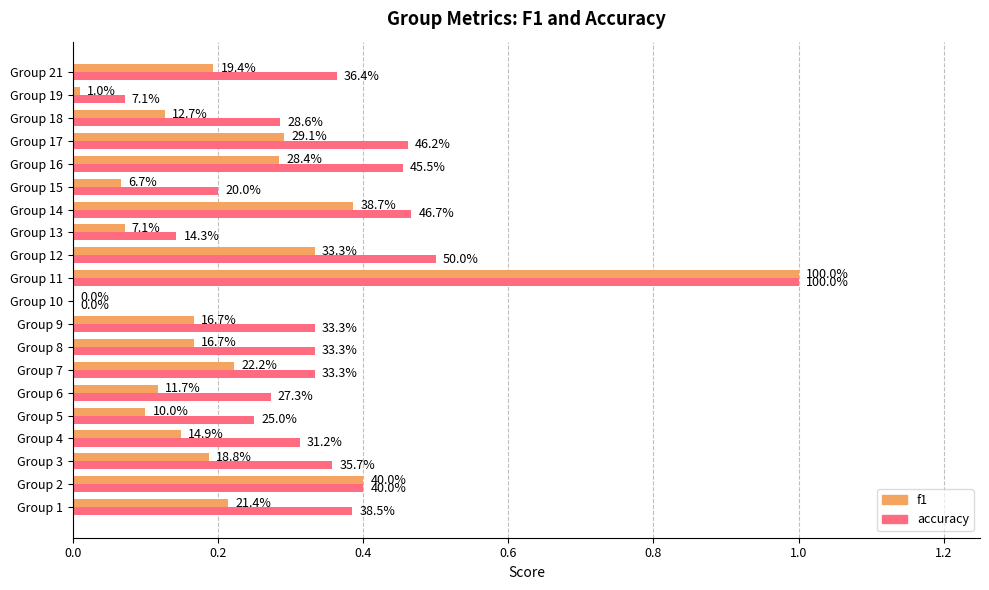

What are all the series names shown in the legend?

f1, accuracy